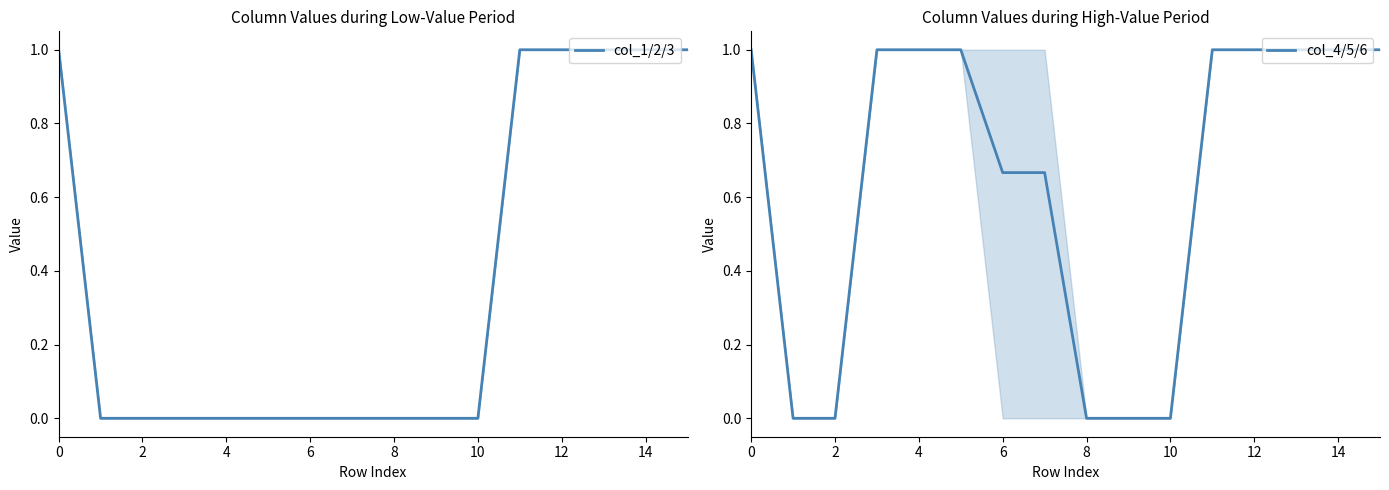

List the series in order of their peak value, lowest first.

col_1/2/3, col_4/5/6